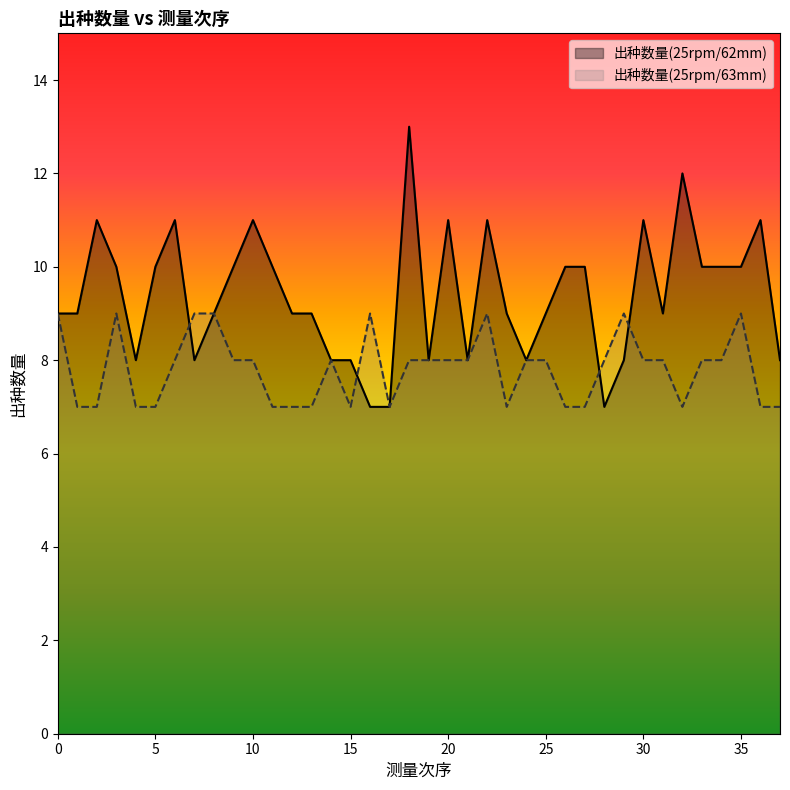

Which series has the largest range (max minus min)?

出种数量(25rpm/62mm)